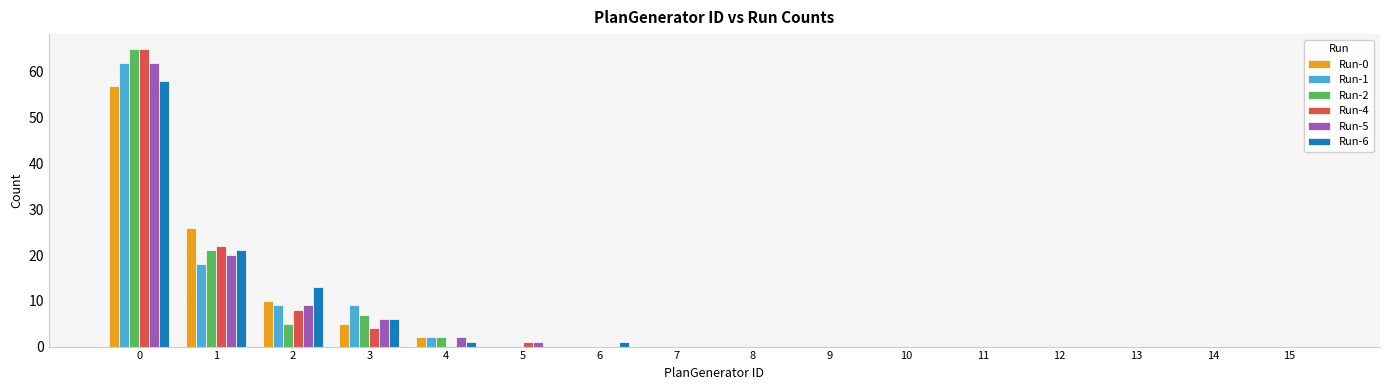

What is the greatest value displayed?

65